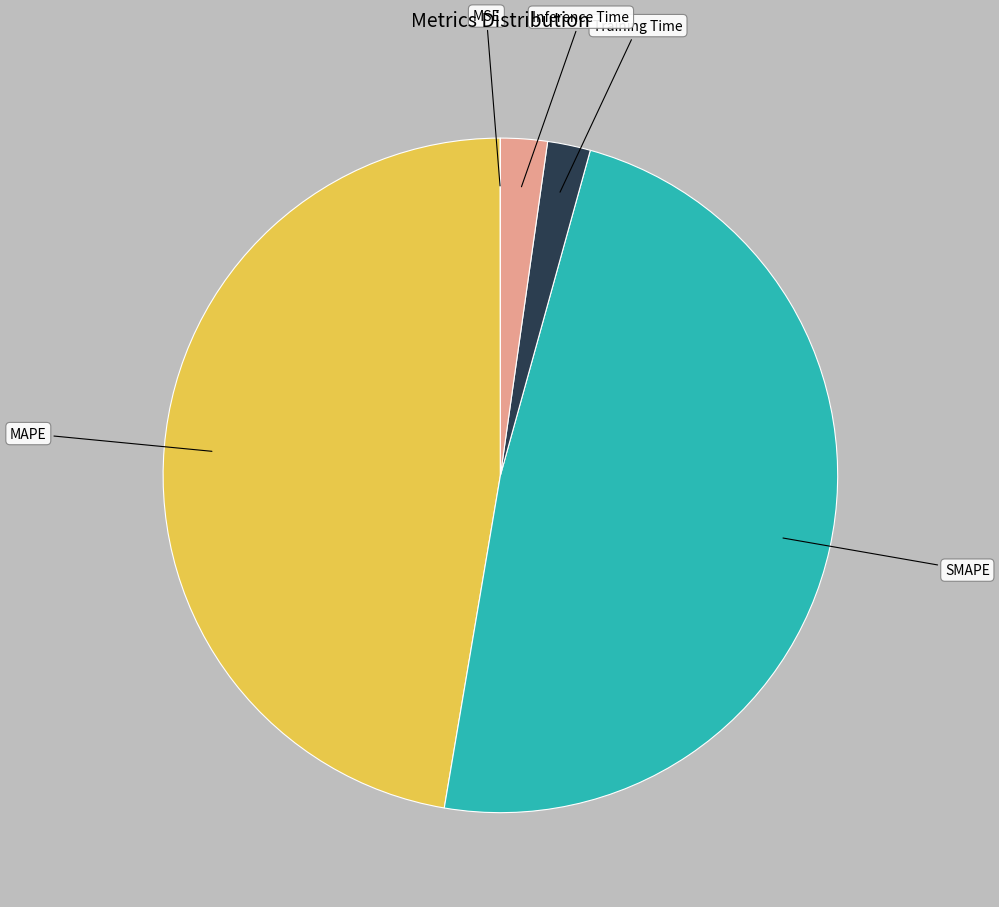

Which slice is the largest?

SMAPE